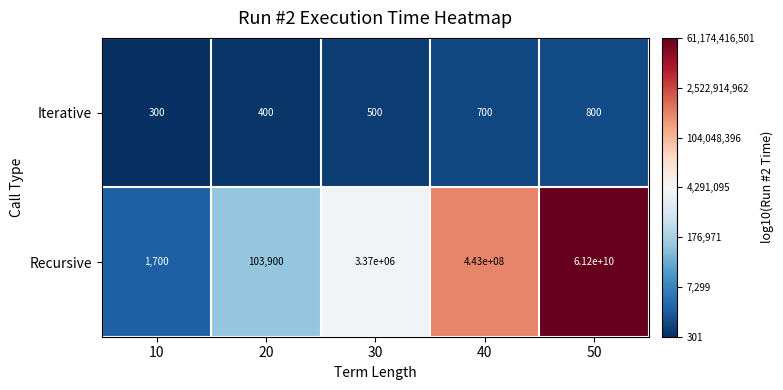

What is the sum of all Recursive values?

61646475600